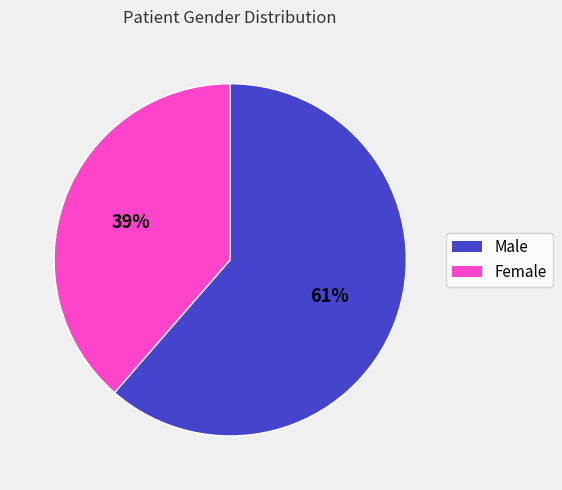

How many slices are in this pie chart?

2